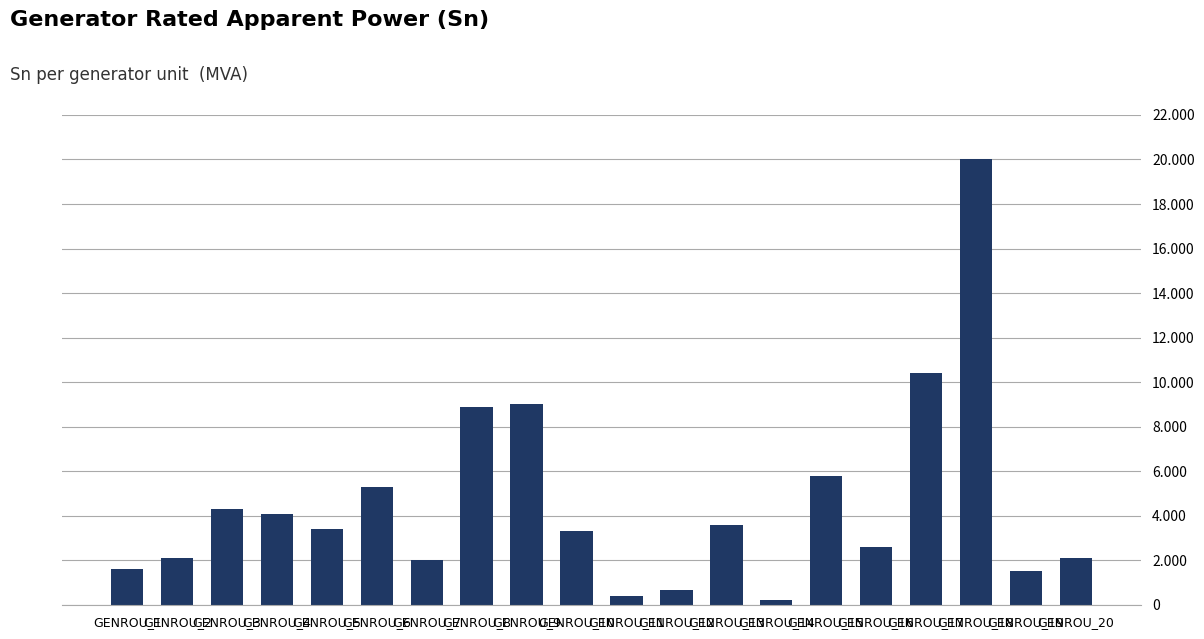

Which category has the highest value across all series?

GENROU_18